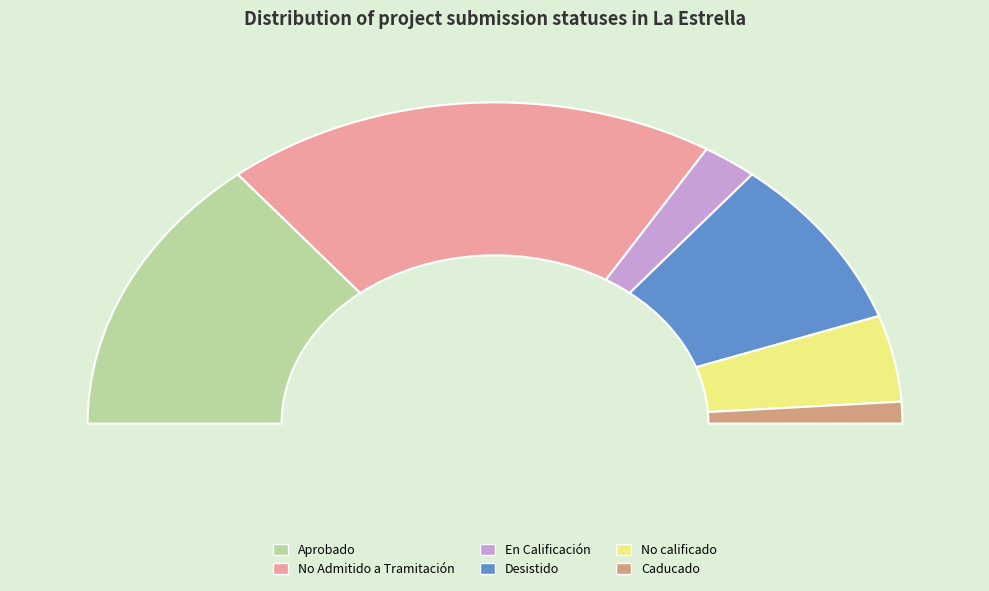

What percentage is the Caducado slice, to the nearest percent?

2%